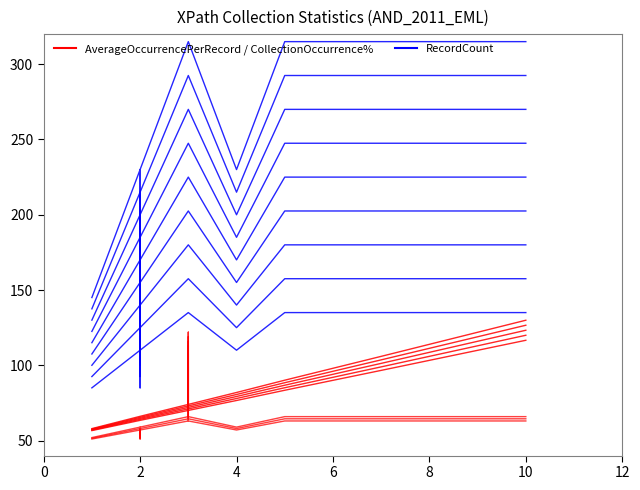

How many data points in AverageOccurrencePerRecord are less than 63?

9